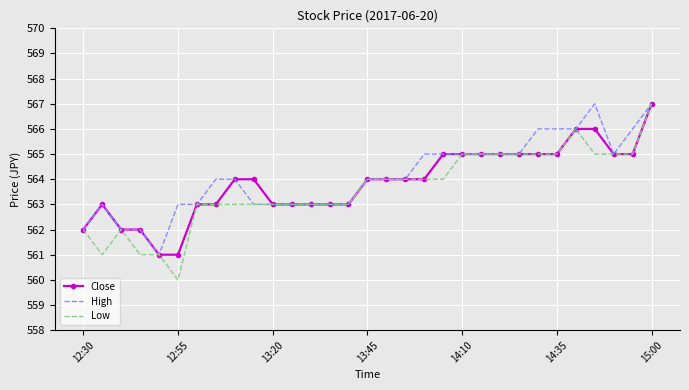

What is the maximum value for Low?

567